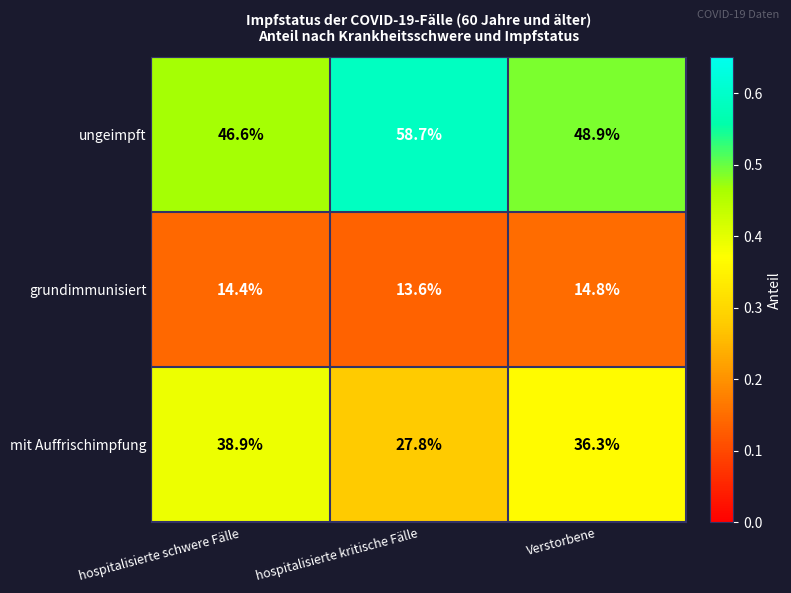

Reading left to right, extract all data points from this chart.

ungeimpft: 46.6	58.7	48.9
grundimmunisiert: 14.4	13.6	14.8
mit Auffrischimpfung: 38.9	27.8	36.3